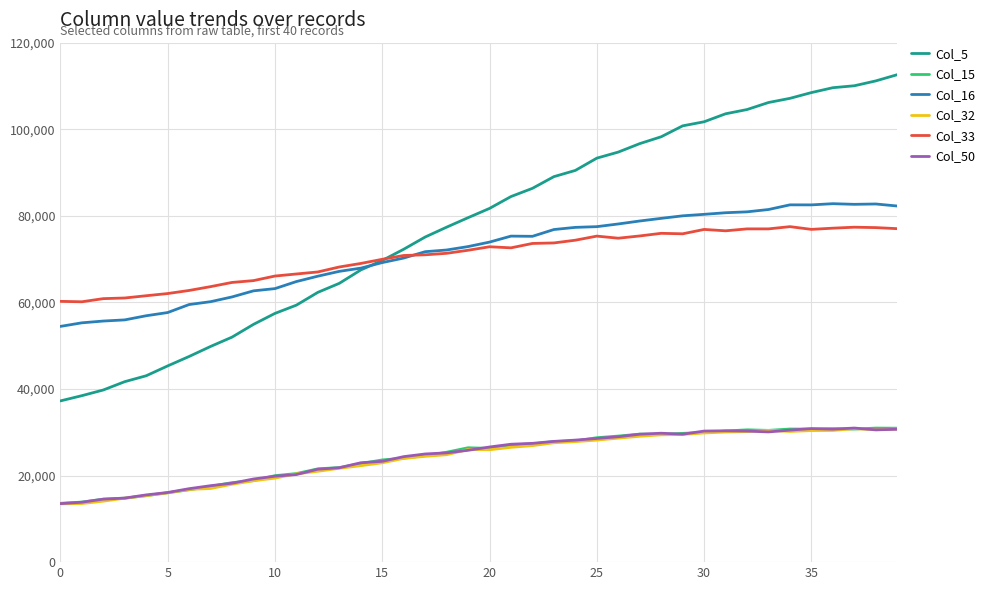

Which series has the largest total across all categories?

Col_5